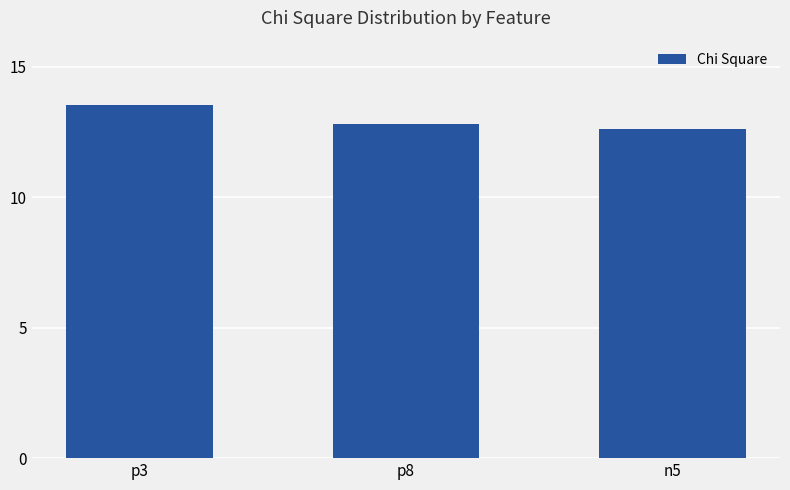

Reading left to right, extract all data points from this chart.

p3=13.5	p8=12.8	n5=12.6